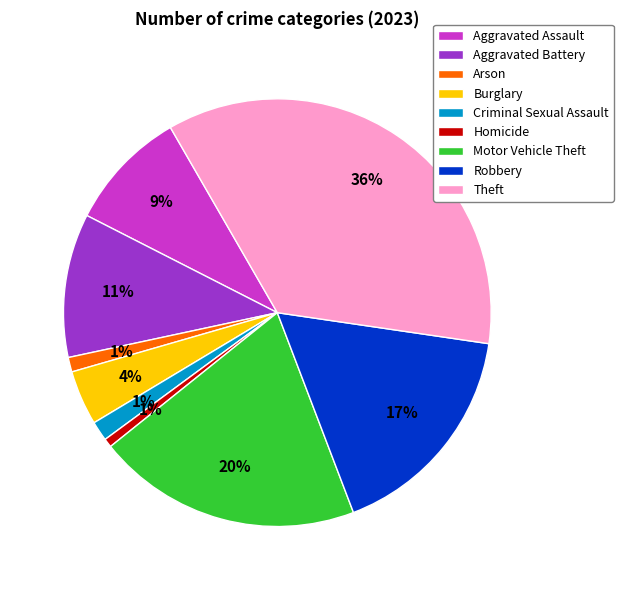

How many slices are in this pie chart?

9